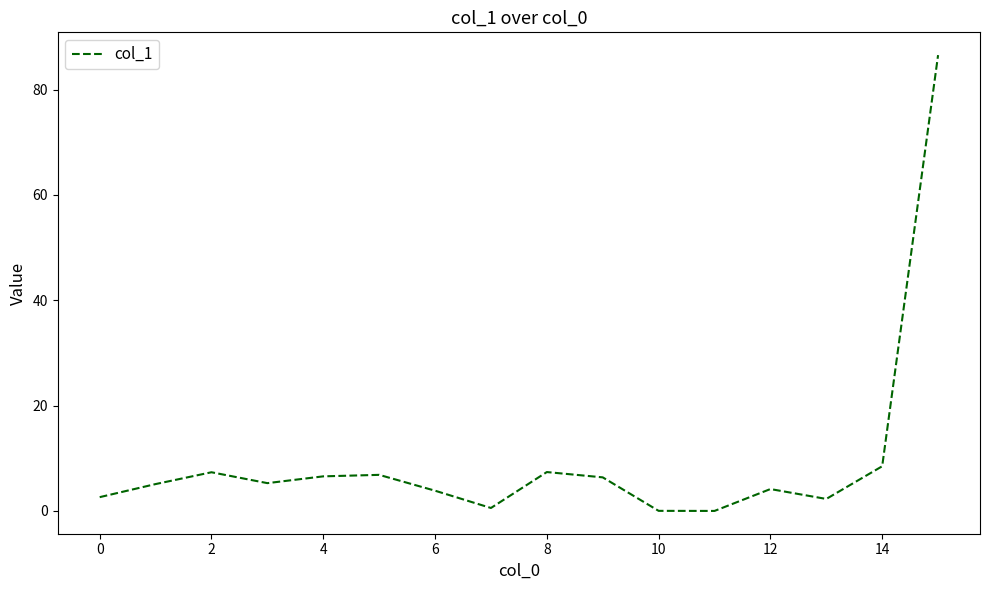

What is the maximum value shown in the chart?

86.5